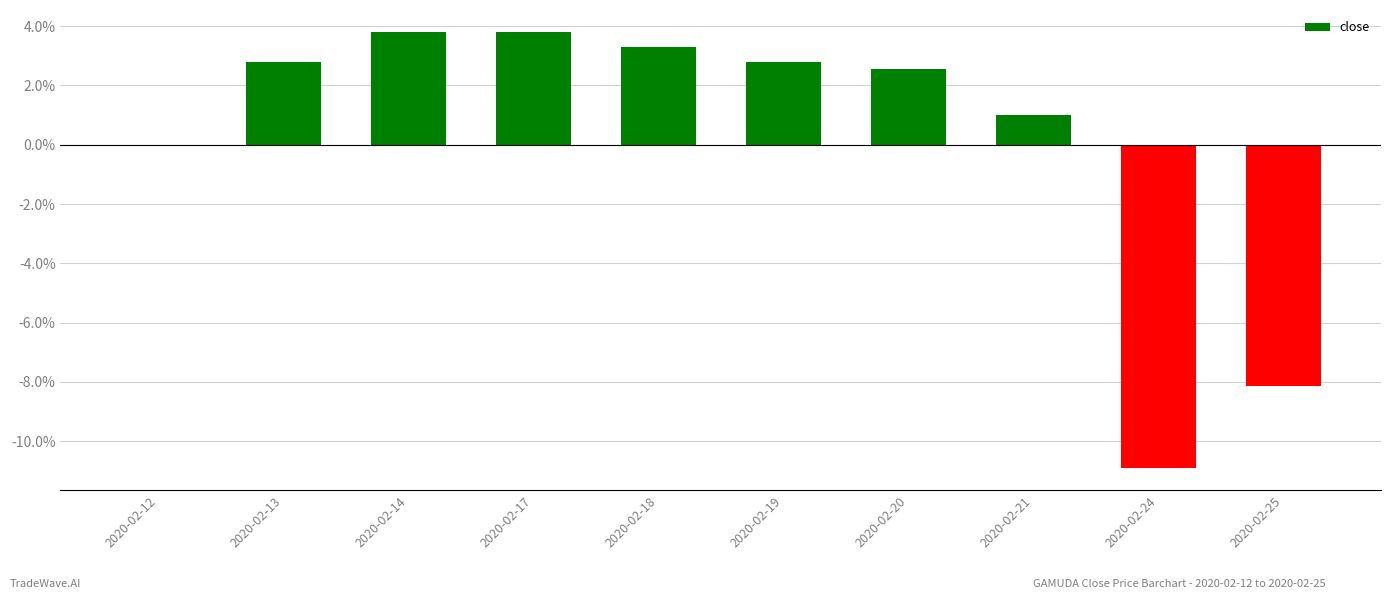

What is the change in value from 2020-02-14 to 2020-02-20?

-1.3